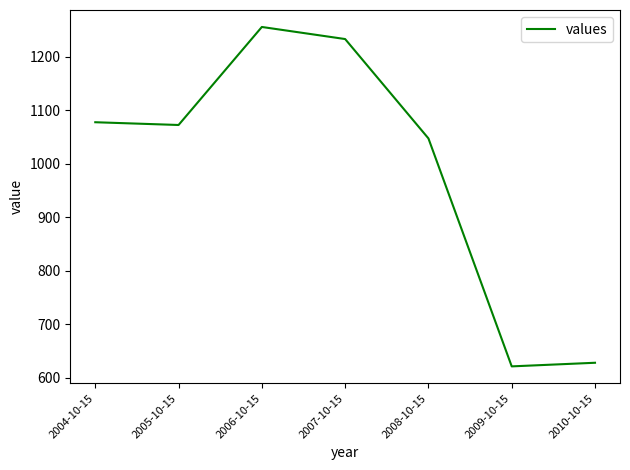

Where is the first local maximum?

2006-10-15